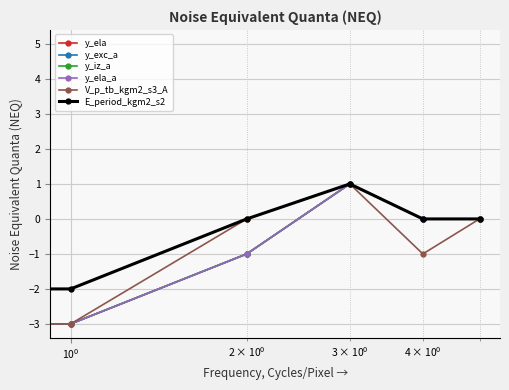

Does the chart have visible grid lines?

Yes